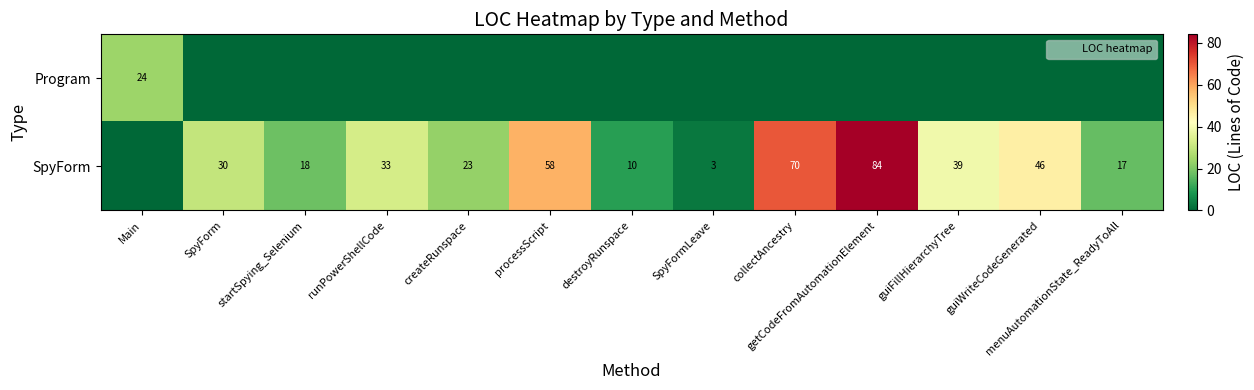

True or false: SpyForm has a value of 9 at SpyForm.

False